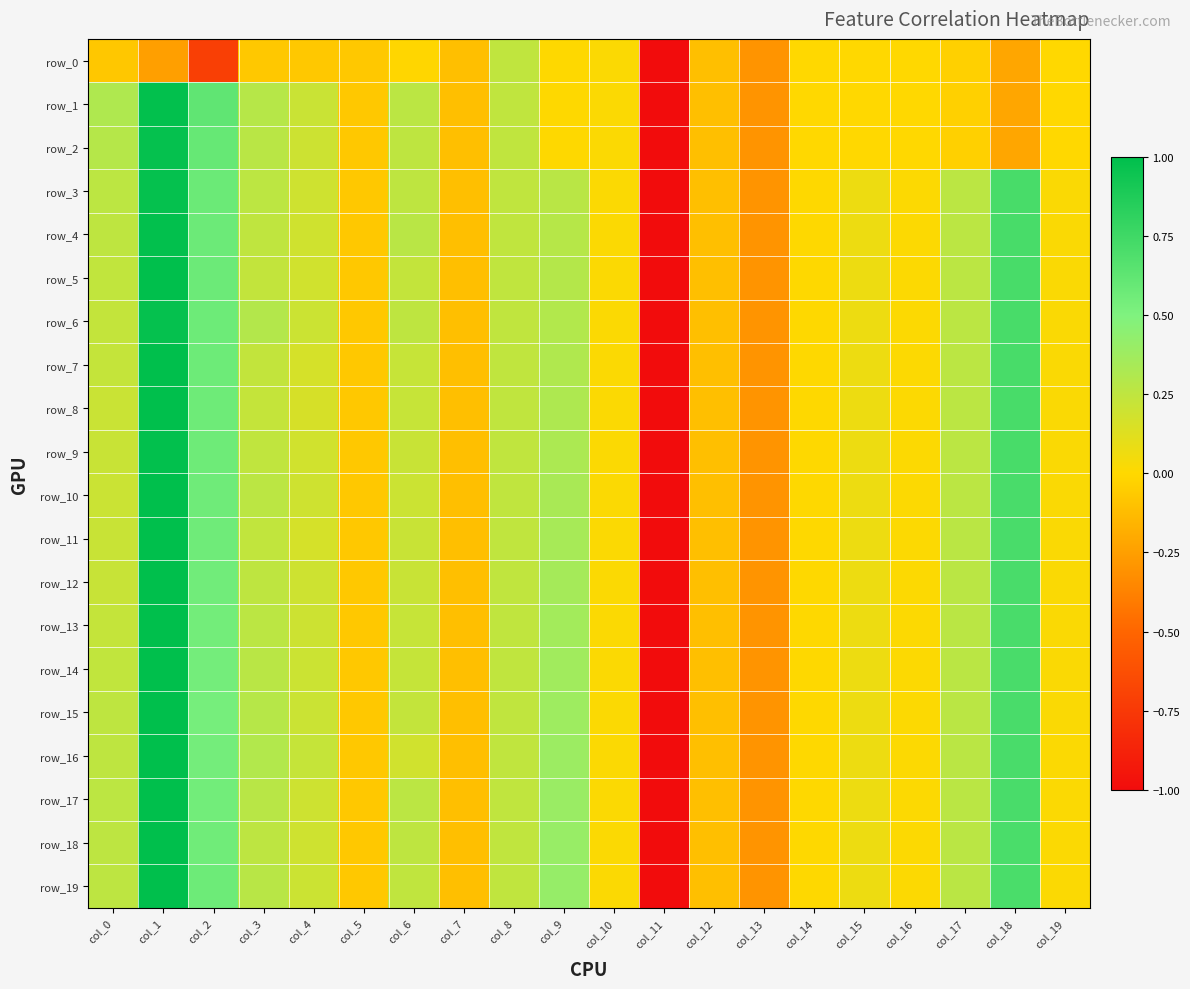

Rank the series at col_18 from lowest to highest value.

row_0, row_1, row_2, row_19, row_18, row_17, row_16, row_15, row_14, row_13, row_12, row_11, row_10, row_9, row_8, row_7, row_6, row_5, row_4, row_3